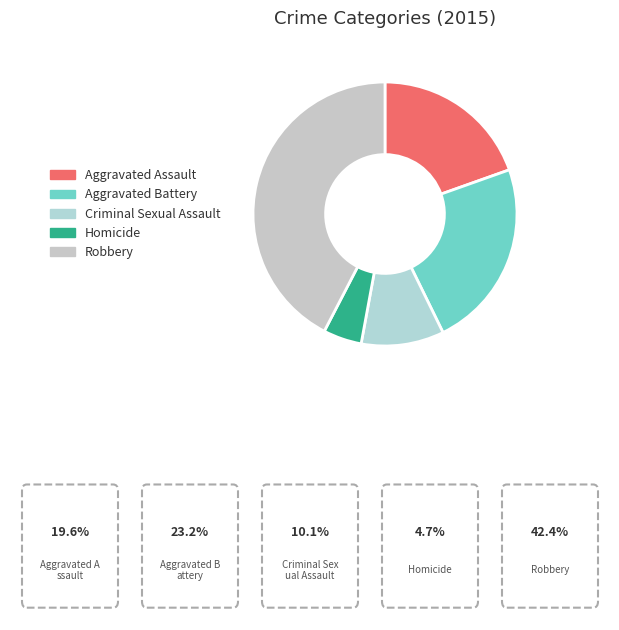

Is it true that Aggravated Assault is 28% of the pie?

False